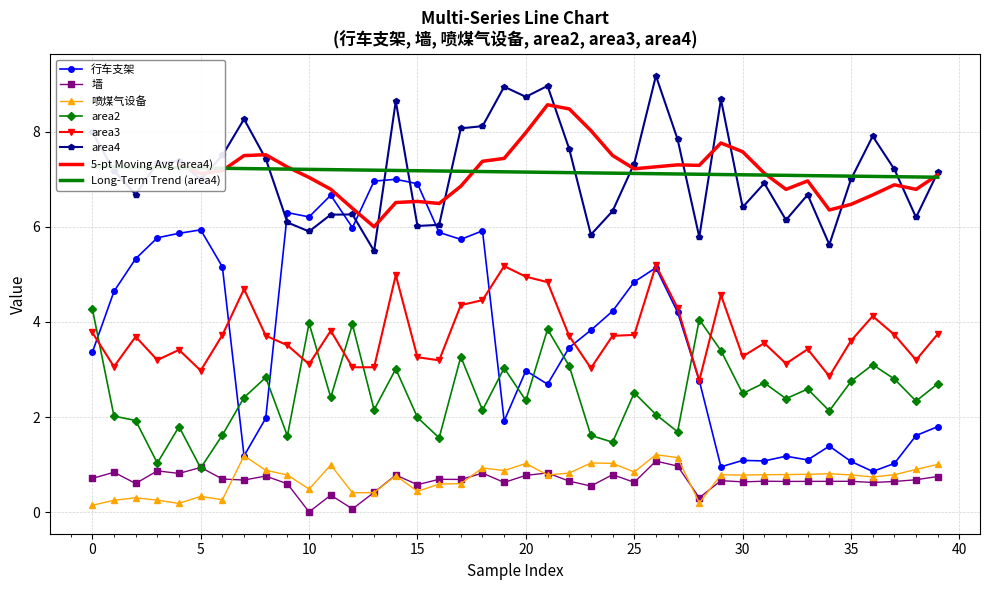

The 行车支架 series shows 0.8 at 34. True or false?

False